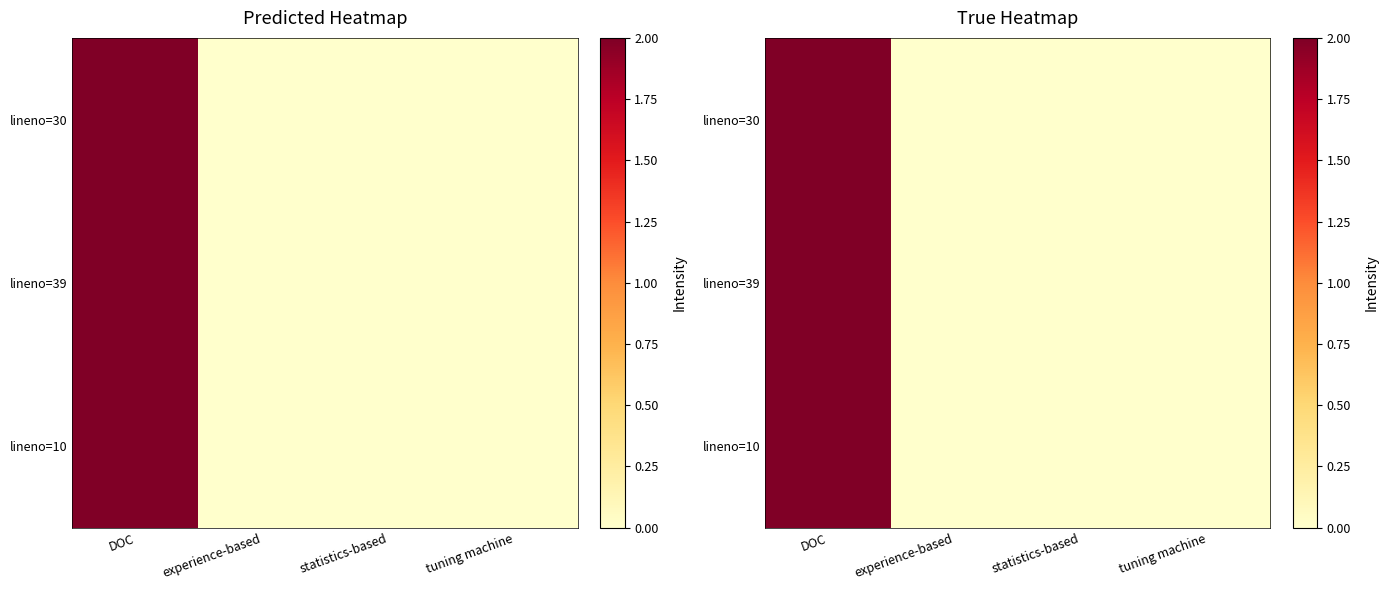

What is the difference between the maximum and minimum values in the lineno=30 series?

2